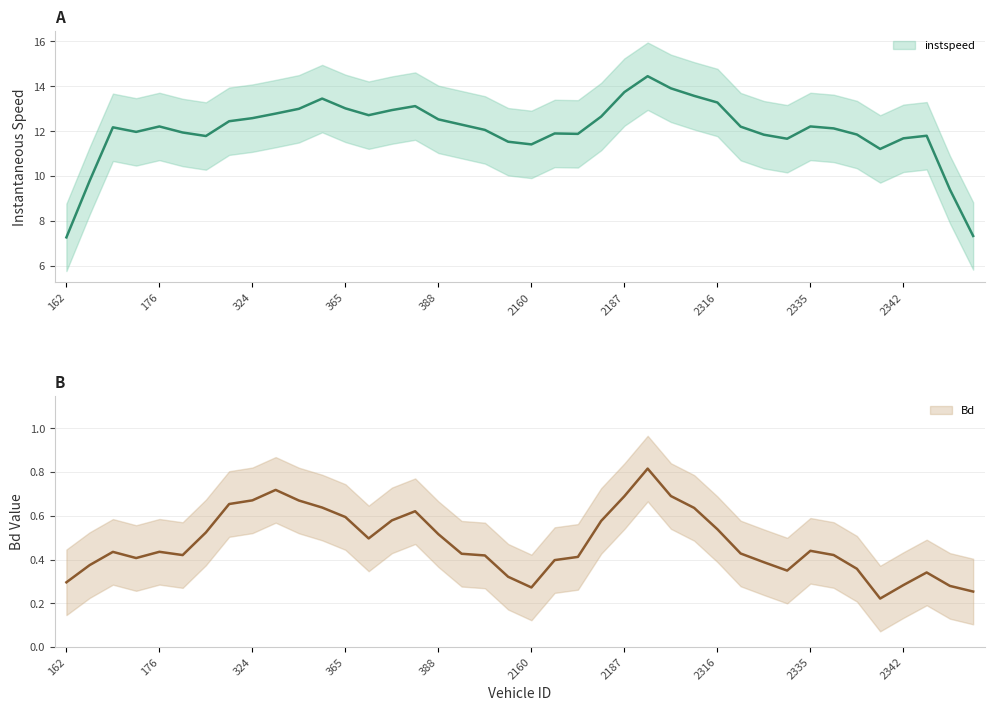

How many lines are shown in the chart?

2